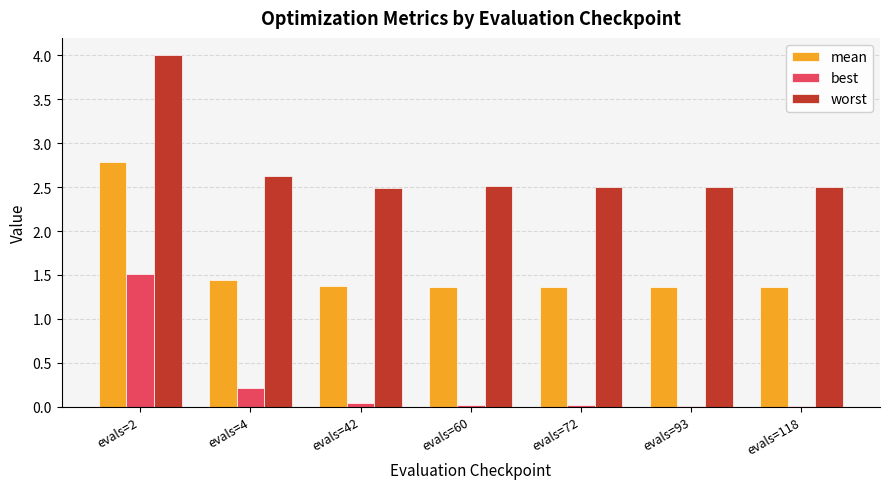

At which category does the chart reach its peak across all series?

evals=2